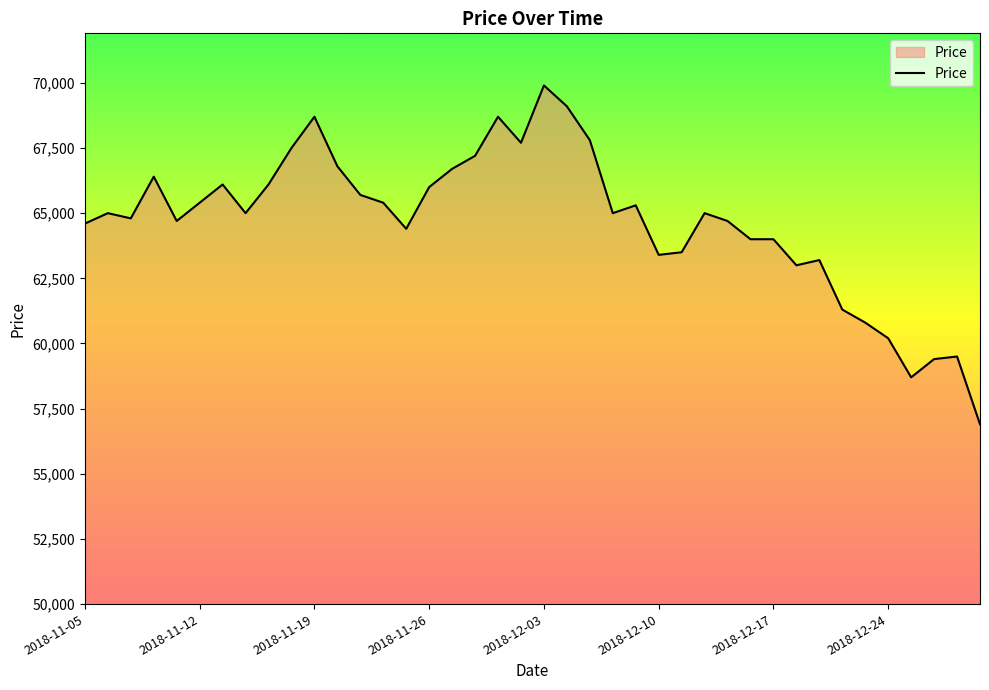

Reading left to right, extract all data points from this chart.

64600	65000	64800	66400	64700	65400	66100	65000	66100	67500	68700	66800	65700	65400	64400	66000	66700	67200	68700	67700	69900	69100	67800	65000	65300	63400	63500	65000	64700	64000	64000	63000	63200	61300	60800	60200	58700	59400	59500	56900